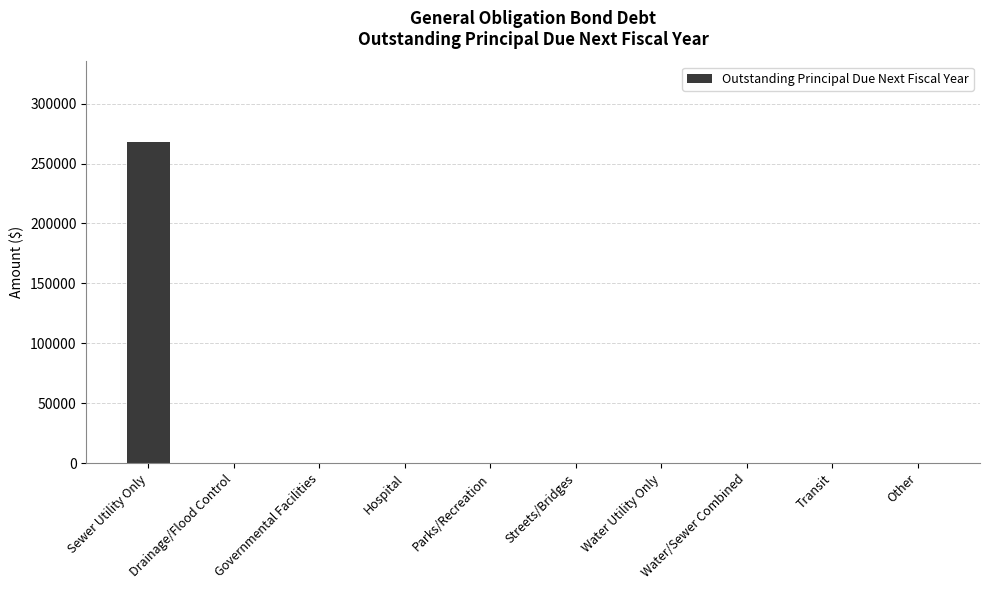

The value at Parks/Recreation is -95725. True or false?

False